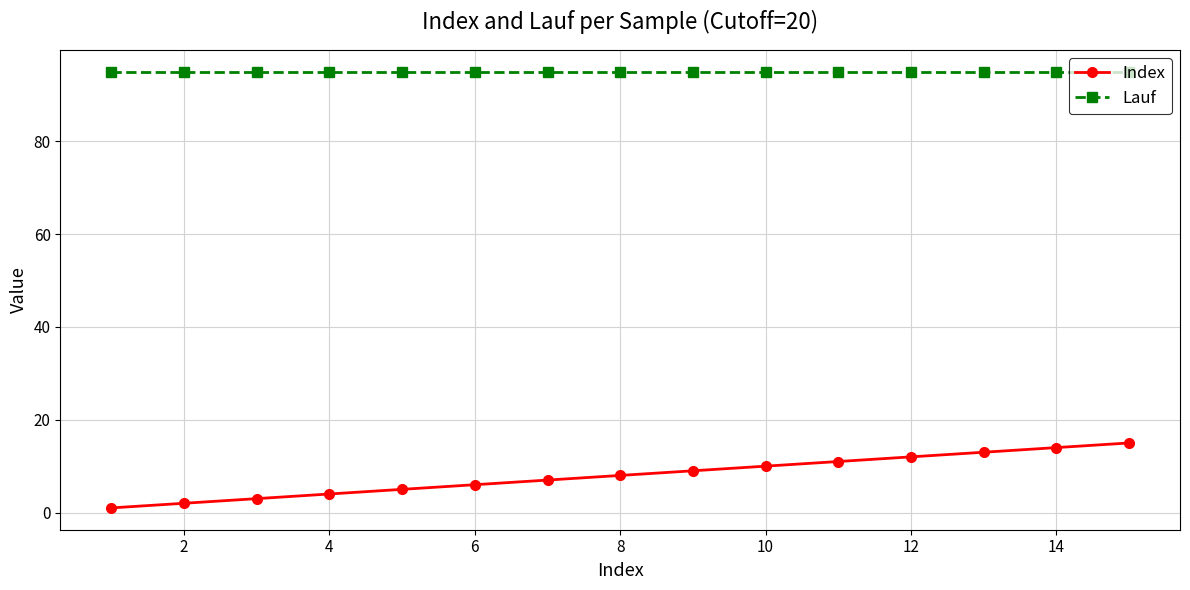

True or false: Index and Lauf intersect in this chart.

False